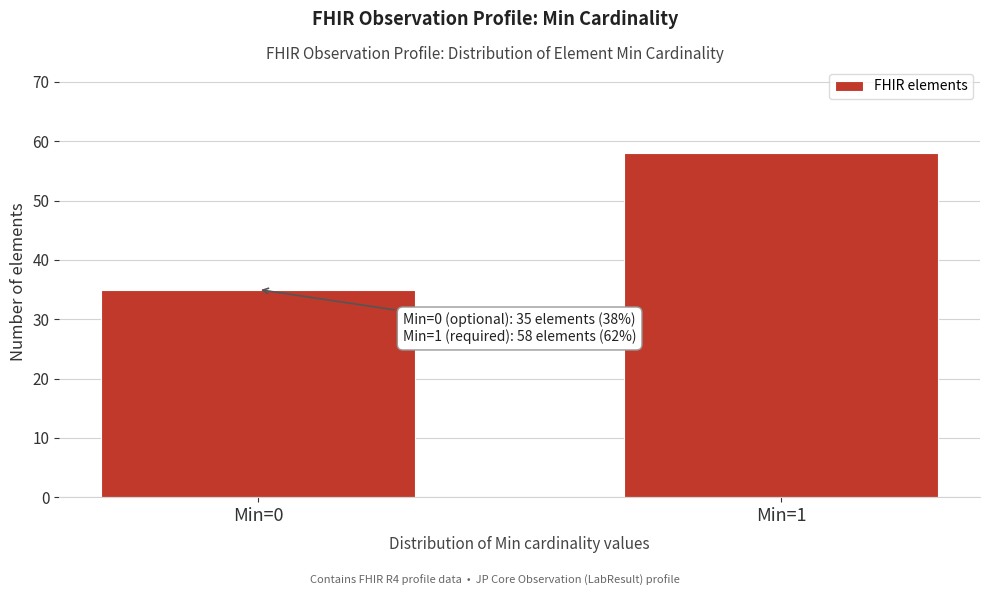

Reading left to right, what are all the values shown in this chart?

35	58